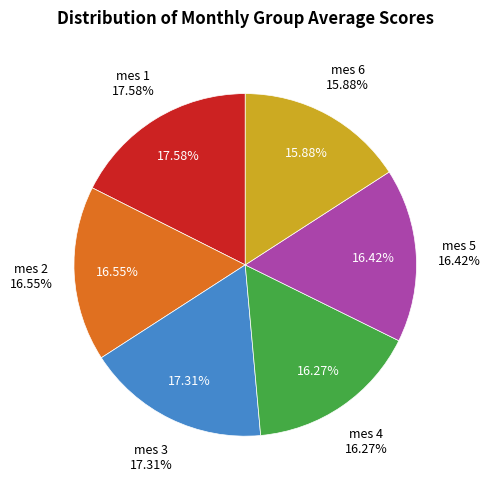

Combined, do mes 1 and mes 6 account for over 50%?

No